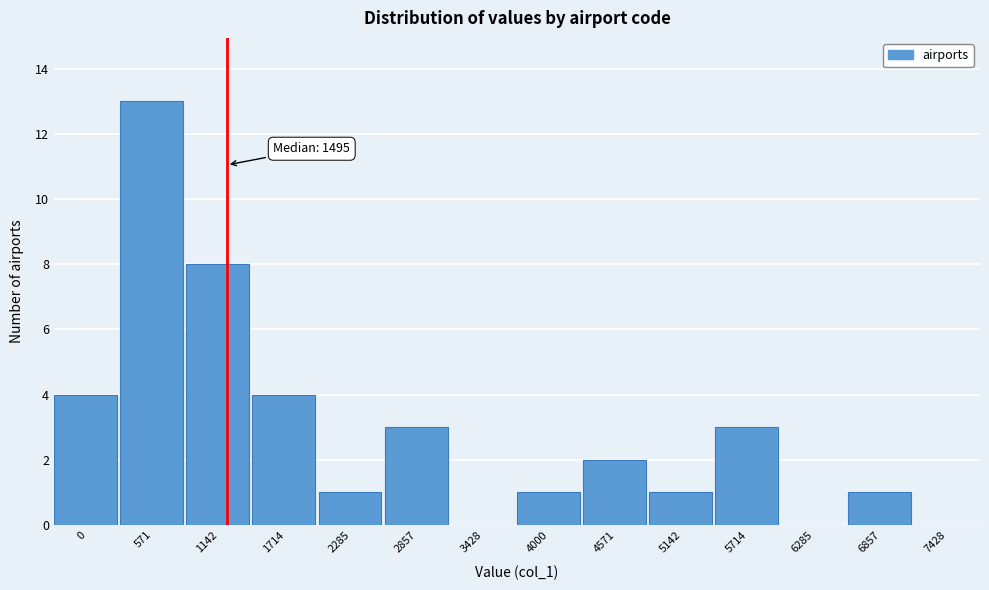

Reading left to right, extract all data points from this chart.

0=4	571=13	1142=8	1714=4	2285=1	2857=3	3428=0	4000=1	4571=2	5142=1	5714=3	6285=0	6857=1	7428=0